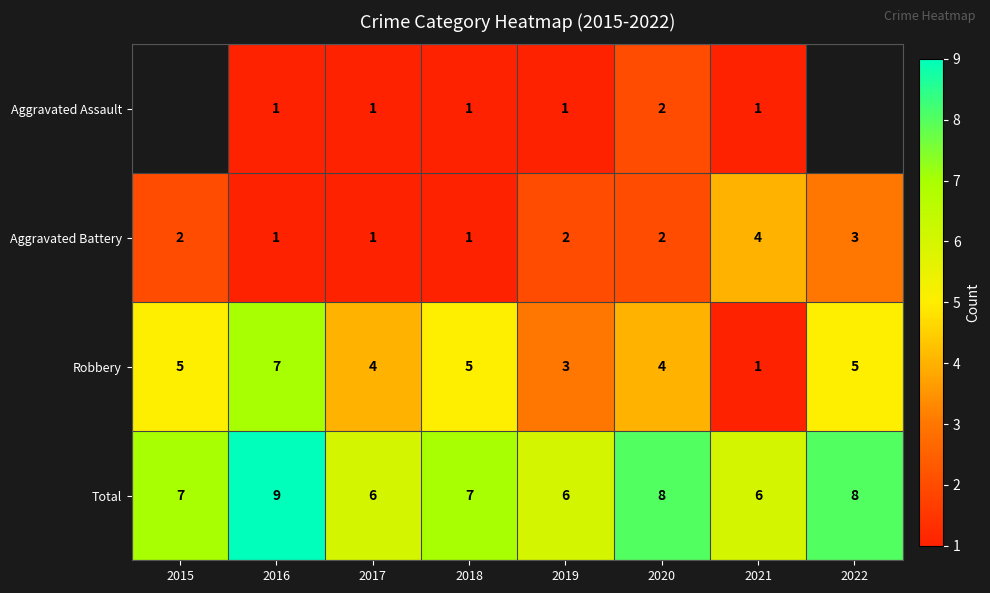

At which category is the sum across all series the highest?

2016